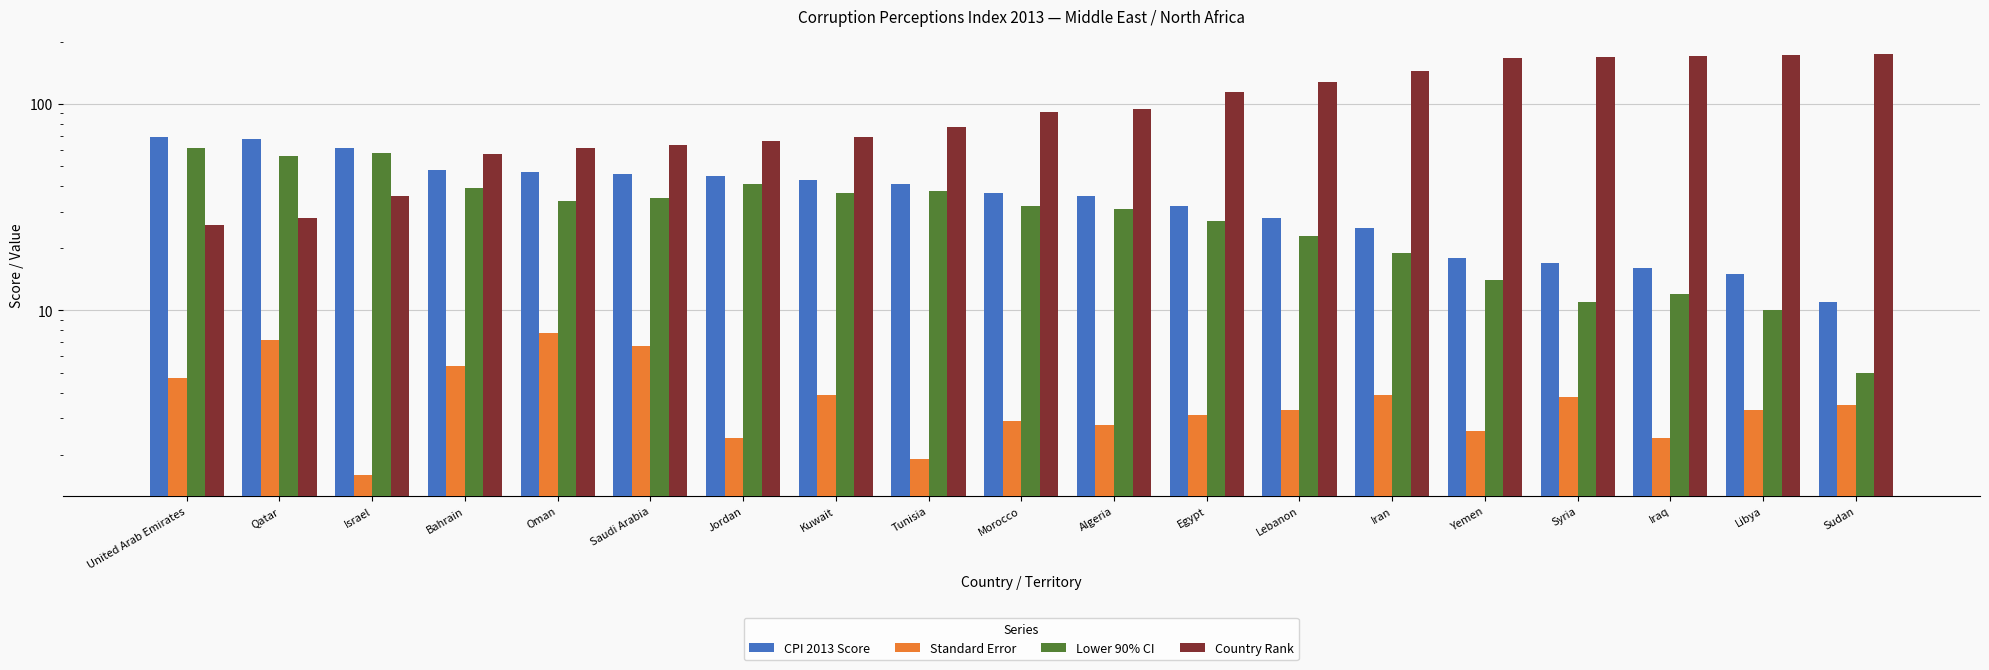

Reading right to left, list all the values displayed in this chart.

CPI 2013 Score: 11.0	15.0	16.0	17.0	18.0	25.0	28.0	32.0	36.0	37.0	41.0	43.0	45.0	46.0	47.0	48.0	61.0	68.0	69.0
Standard Error: 3.5	3.3	2.4	3.8	2.6	3.9	3.3	3.1	2.8	2.9	1.9	3.9	2.4	6.7	7.8	5.4	1.6	7.2	4.7
Lower 90% CI: 5.0	10.0	12.0	11.0	14.0	19.0	23.0	27.0	31.0	32.0	38.0	37.0	41.0	35.0	34.0	39.0	58.0	56.0	61.0
Country Rank: 174.0	172.0	171.0	168.0	167.0	144.0	127.0	114.0	94.0	91.0	77.0	69.0	66.0	63.0	61.0	57.0	36.0	28.0	26.0